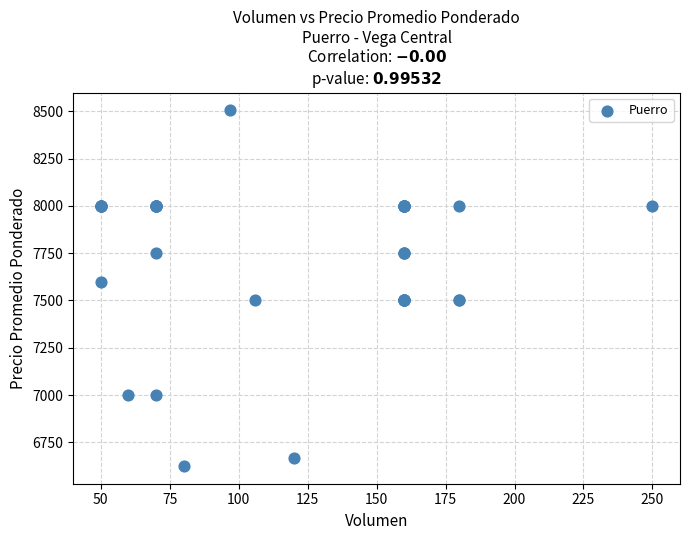

What Y value in the scatter plot is closest to 7565?

7600